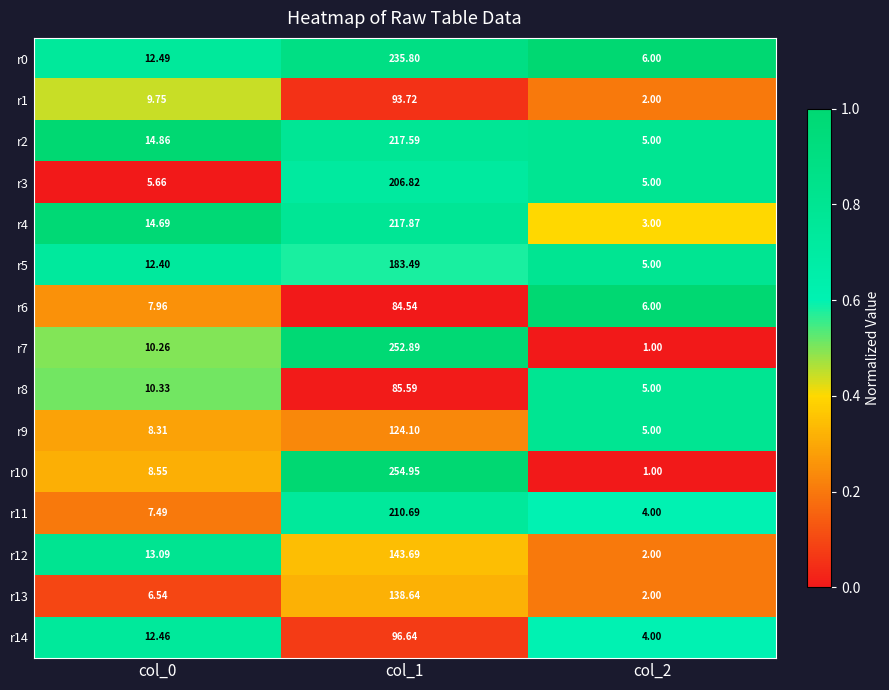

Is the value of r6 at col_2 greater than the value of r13 at col_0?

No